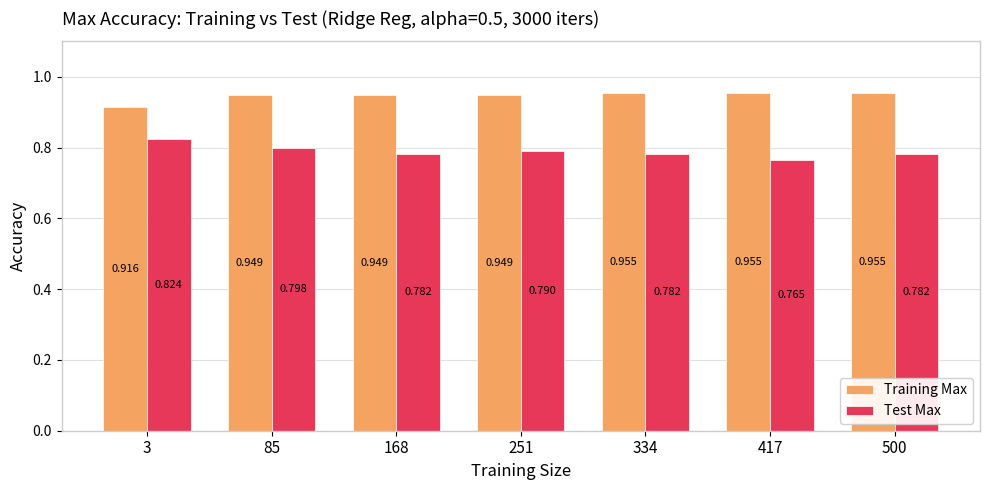

How many bars are there in total?

14